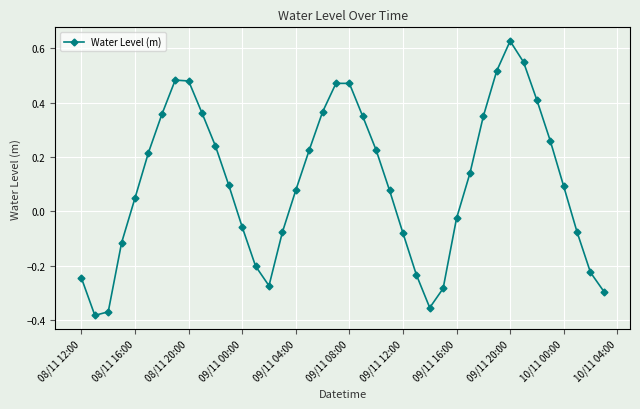

How many values are below 0?

16